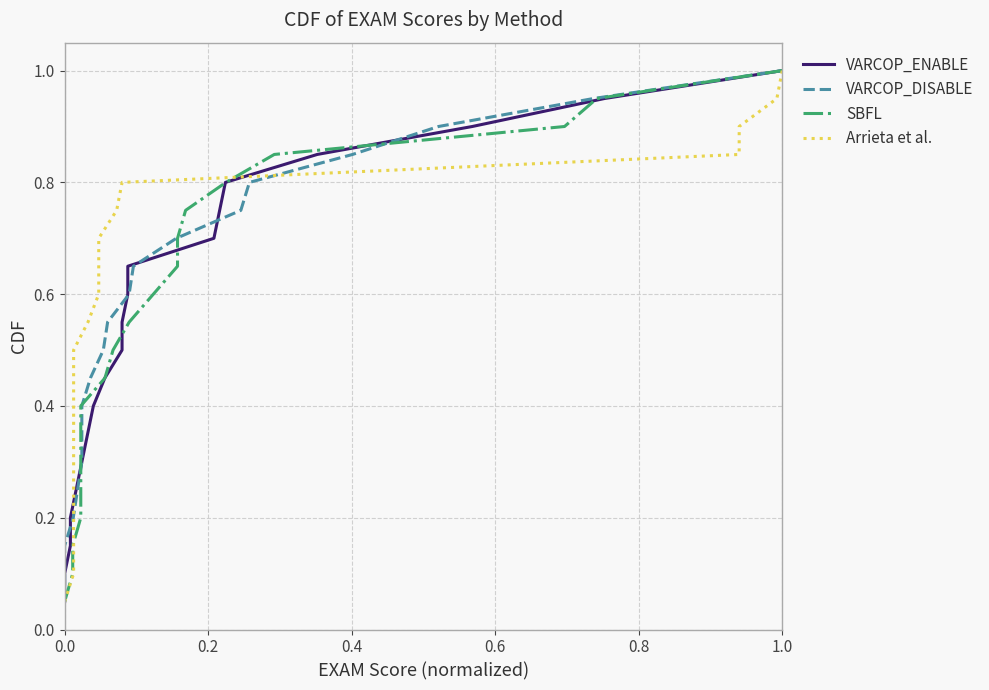

Is the value of Arrieta et al. at 18 greater than the value of VARCOP_ENABLE at 18?

No